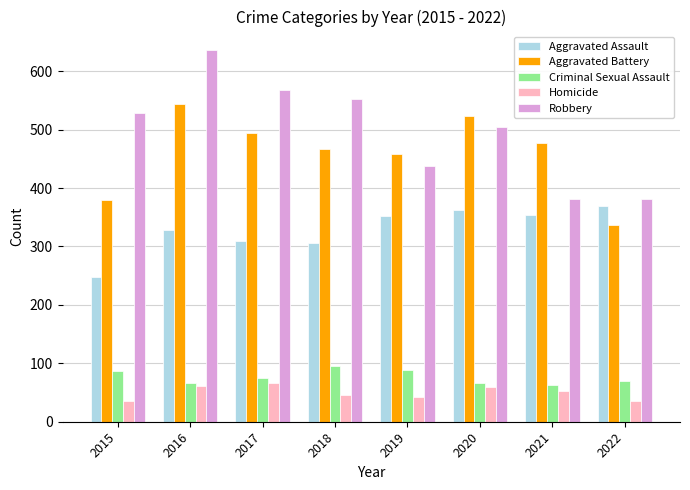

What is the difference between the maximum and minimum values in the Robbery series?

255